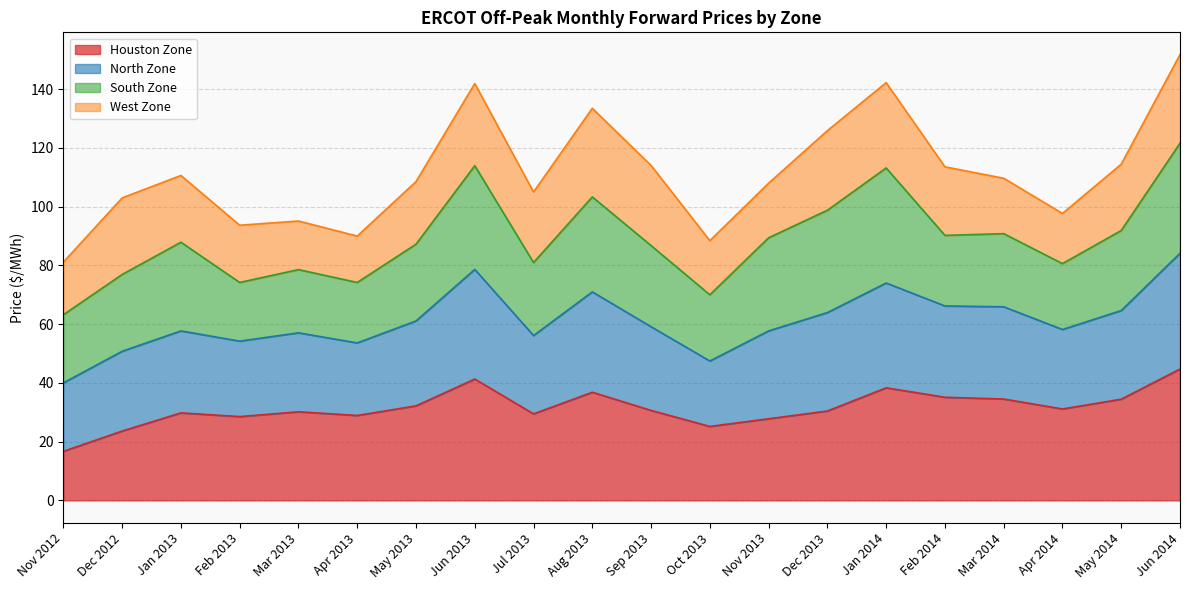

Which category has the lowest value in the Houston Zone series?

Nov 2012